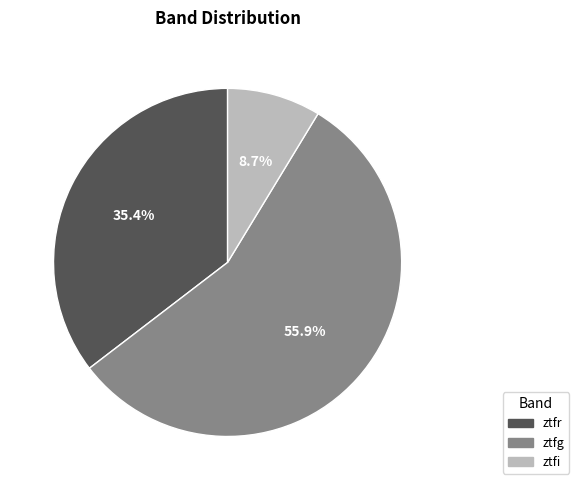

True or false: ztfr accounts for 35% of the total.

True